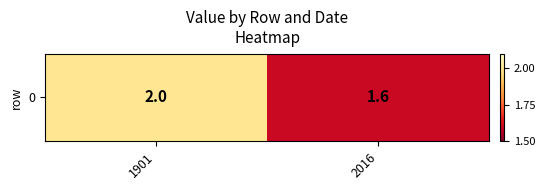

Reading right to left, list all the values displayed in this chart.

1.6	2.0